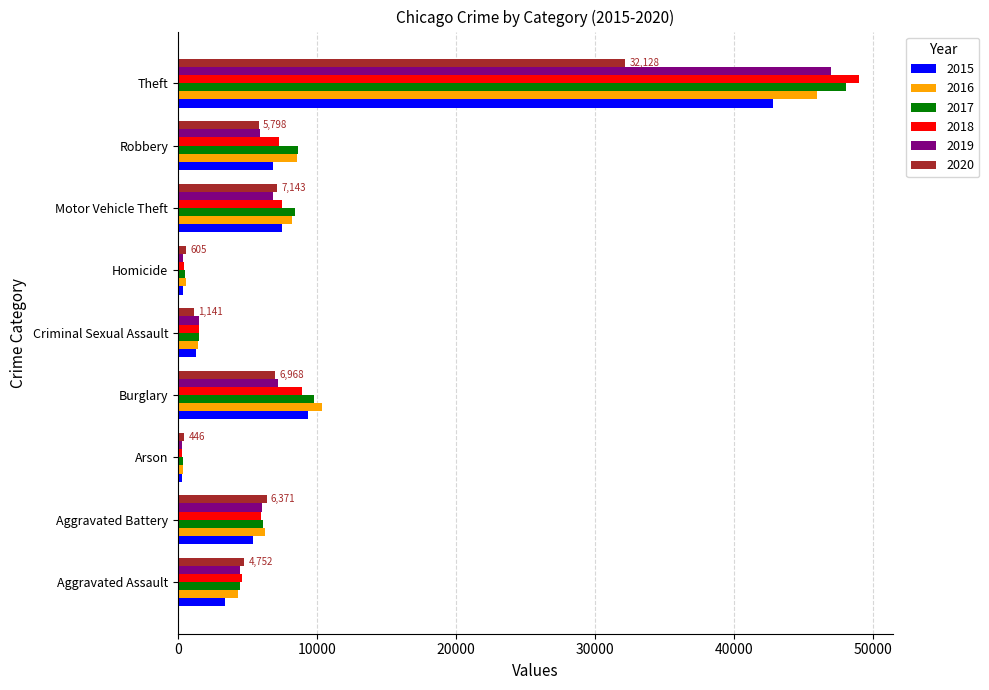

At which label is 2015 closest to 21557?

Burglary